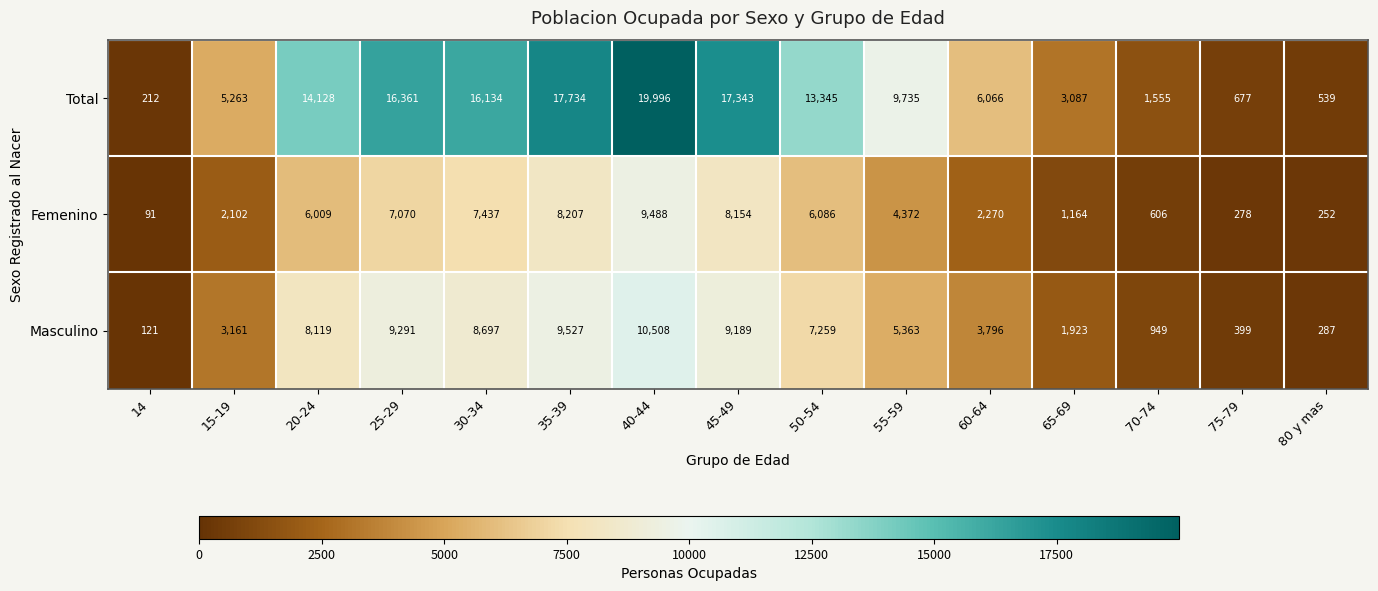

How many distinct data groups are displayed?

3